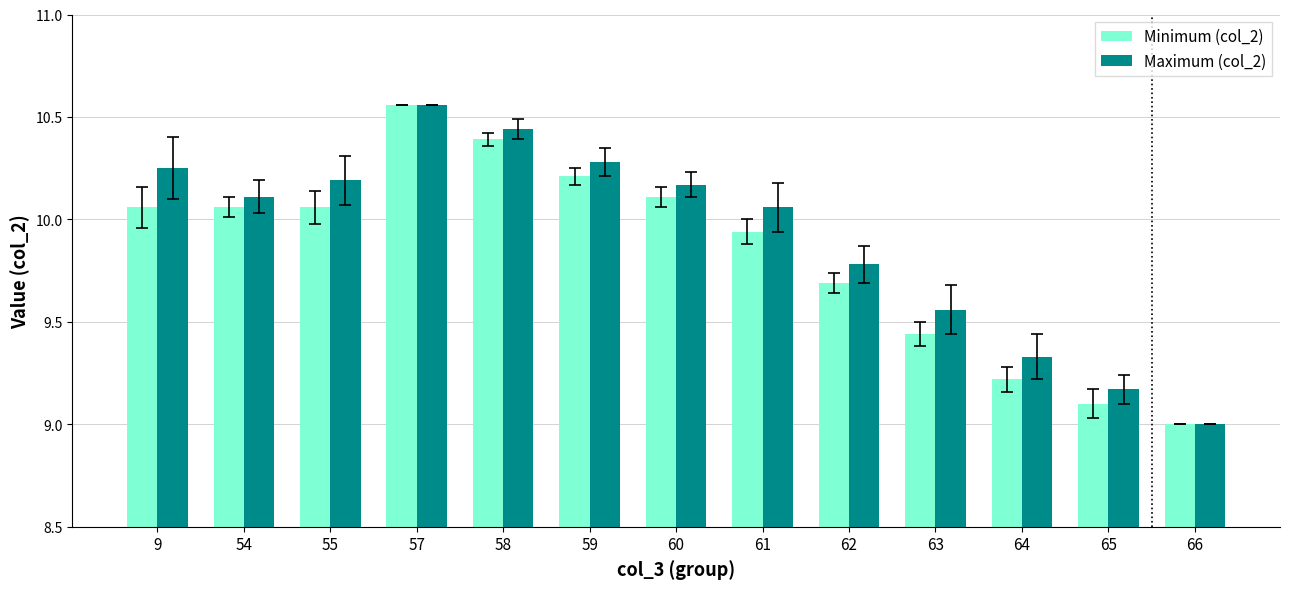

At which category does the chart reach its peak across all series?

57